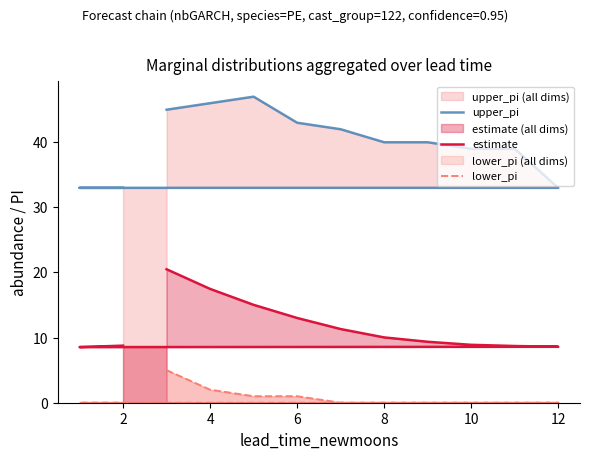

Does the chart display data point markers on the line(s)?

No